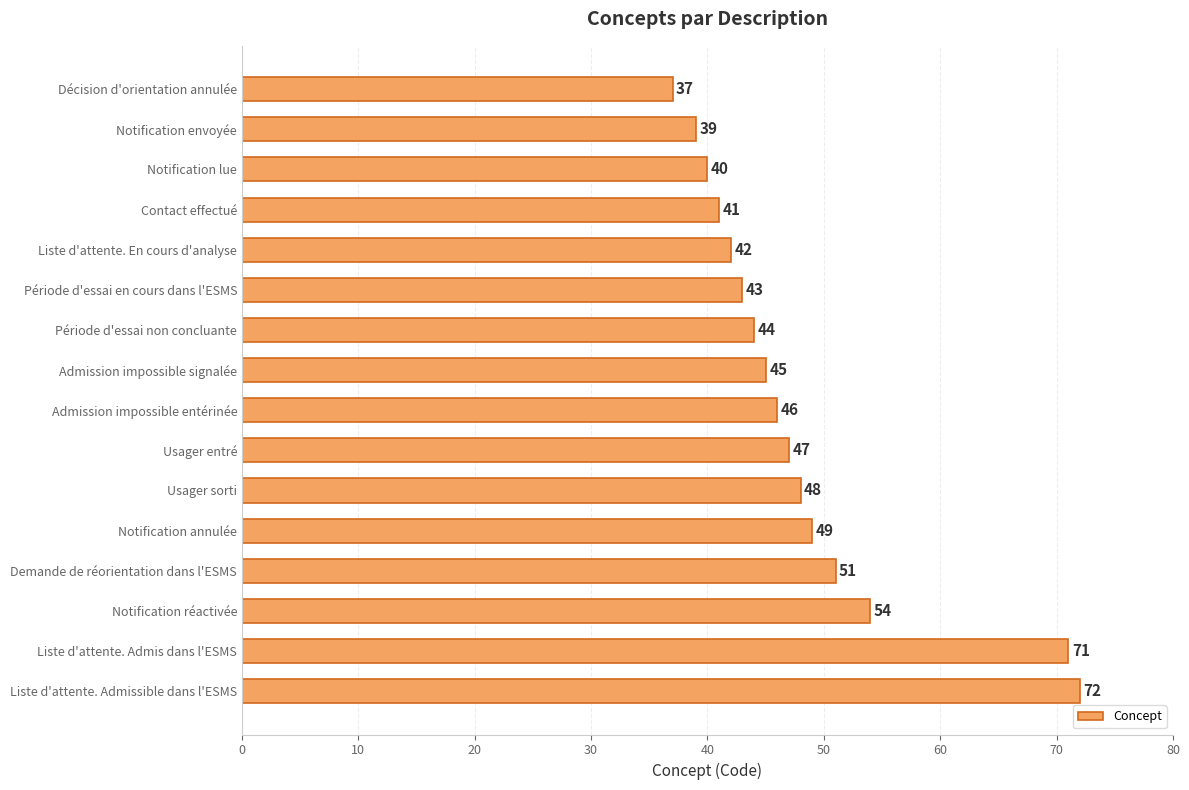

Rank the categories by value from lowest to highest.

Décision d'orientation annulée, Notification envoyée, Notification lue, Contact effectué, Liste d'attente. En cours d'analyse, Période d'essai en cours dans l'ESMS, Période d'essai non concluante, Admission impossible signalée, Admission impossible entérinée, Usager entré, Usager sorti, Notification annulée, Demande de réorientation dans l'ESMS, Notification réactivée, Liste d'attente. Admis dans l'ESMS, Liste d'attente. Admissible dans l'ESMS